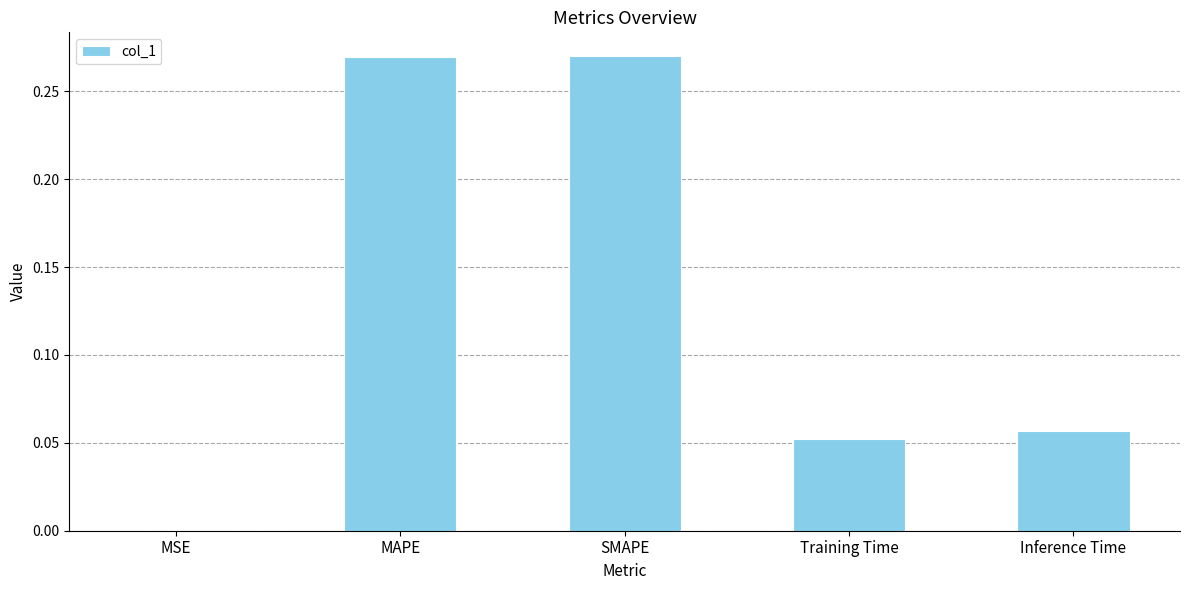

The value at Inference Time is 0.0. True or false?

False